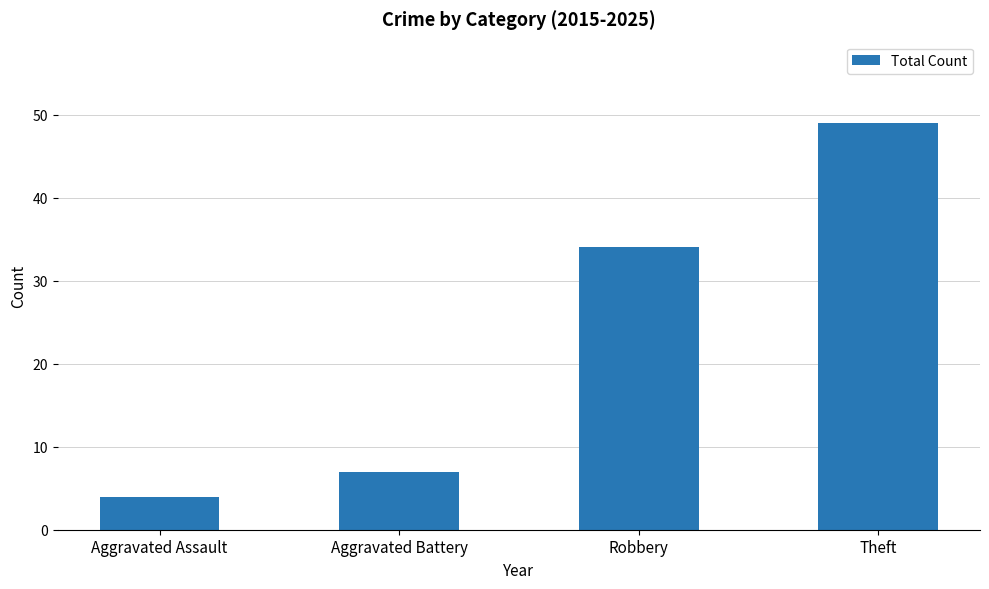

Between Theft and Aggravated Battery, which is larger?

Theft